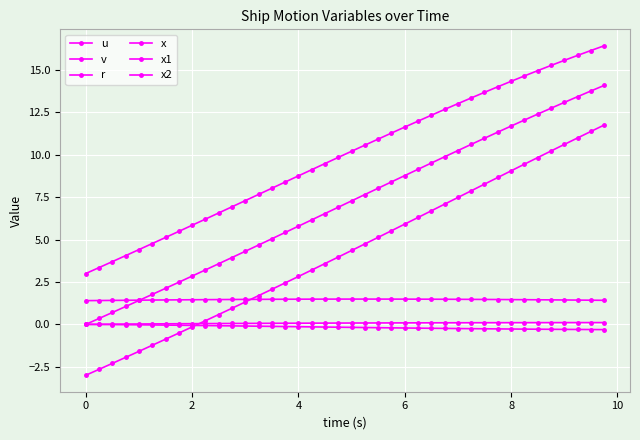

How many data points does each series have?

40